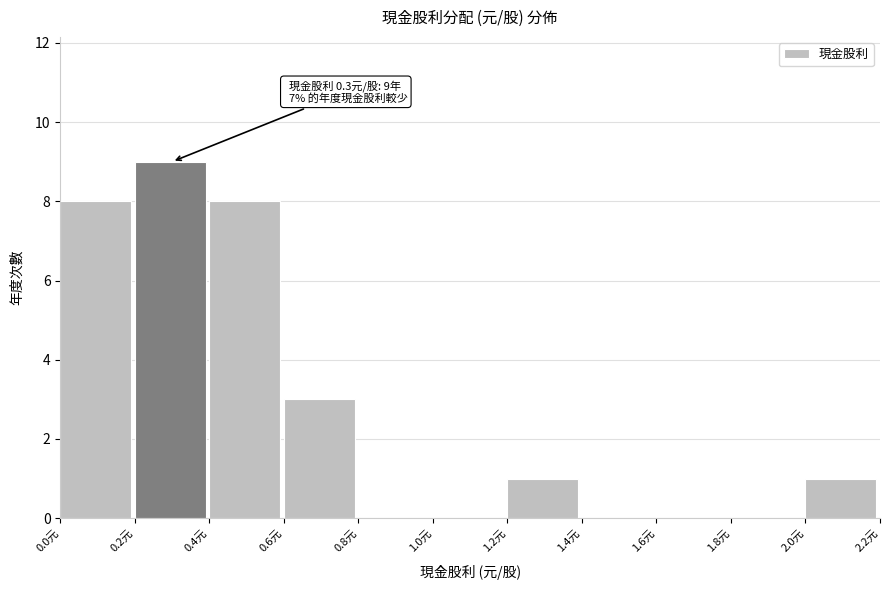

Over which range of the x-axis is the bar tallest?

0.2 to 0.4